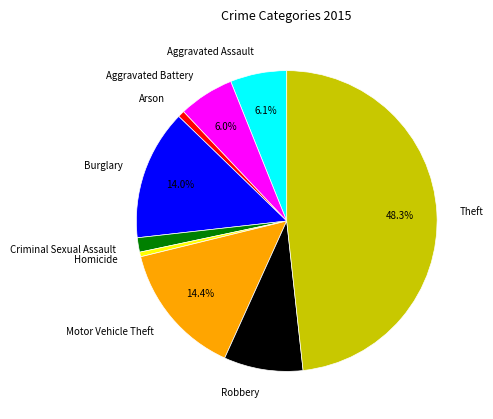

What percentage is the Burglary slice, to the nearest percent?

14%